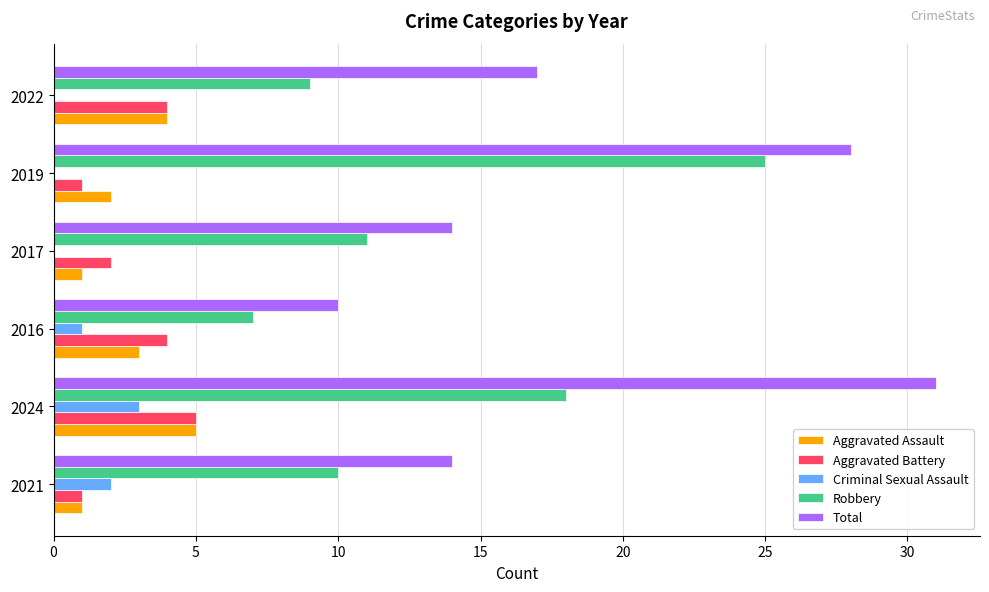

At which label is Criminal Sexual Assault closest to 1?

2016